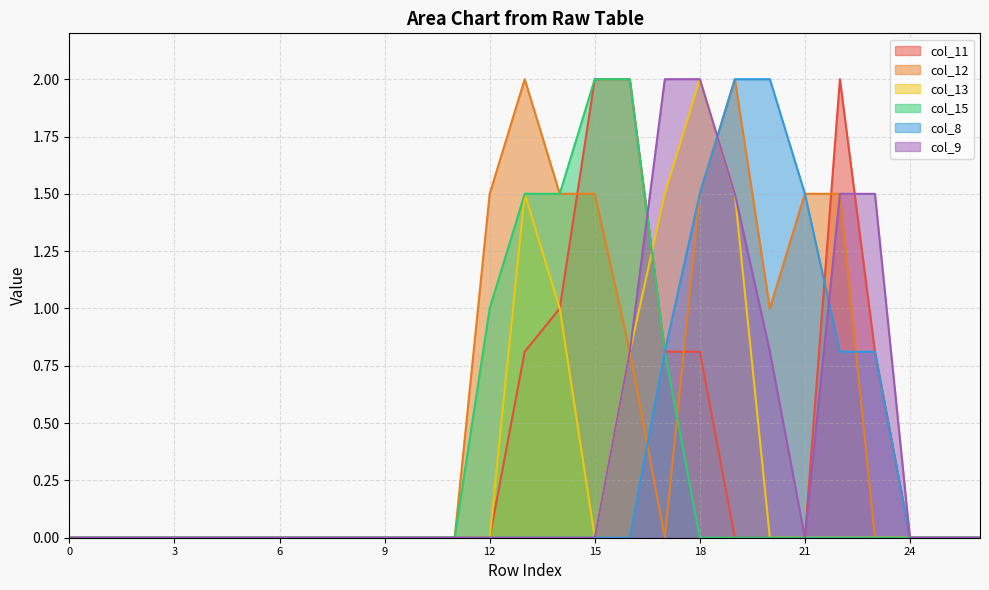

What is the difference between the col_12 values at 13 and 5?

2.0